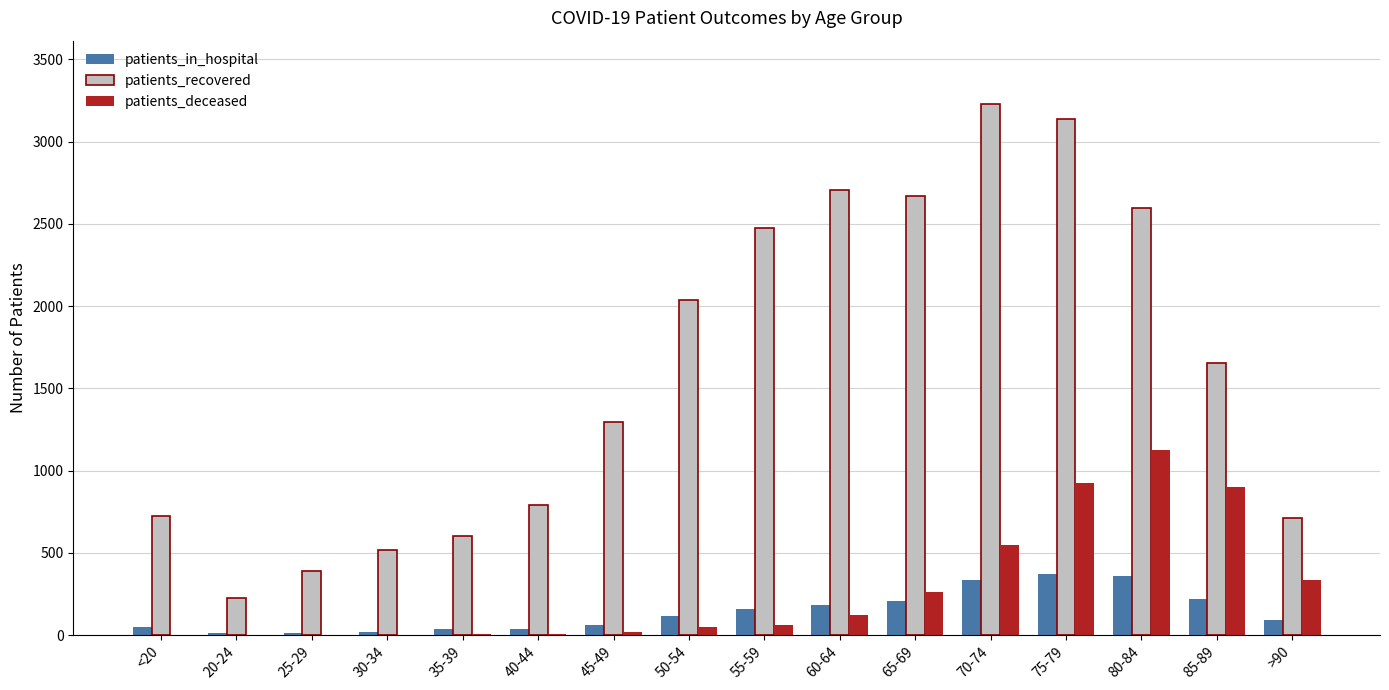

The value of patients_in_hospital at 75-79 is 213. True or false?

False